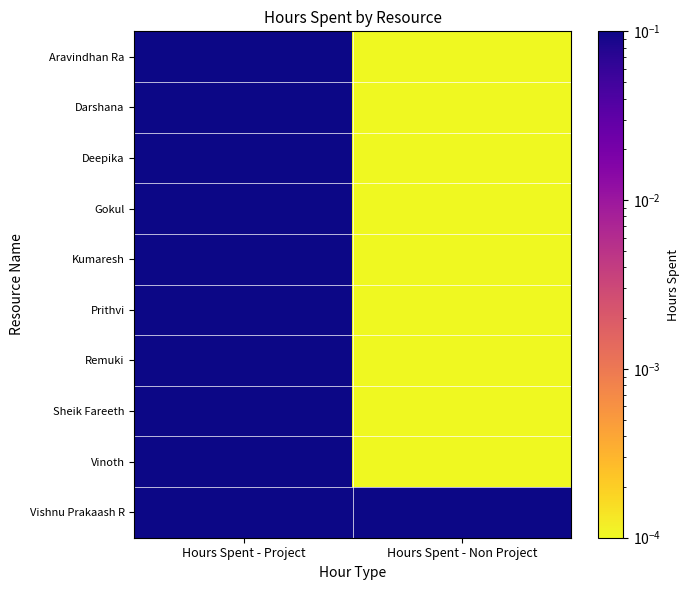

Reading left to right, transcribe all the data shown in this chart.

Aravindhan Ra: Hours Spent - Project=4.0	Hours Spent - Non Project=0.0
Darshana: Hours Spent - Project=4.0	Hours Spent - Non Project=0.0
Deepika: Hours Spent - Project=4.0	Hours Spent - Non Project=0.0
Gokul: Hours Spent - Project=3.5	Hours Spent - Non Project=0.0
Kumaresh: Hours Spent - Project=4.0	Hours Spent - Non Project=0.0
Prithvi: Hours Spent - Project=4.0	Hours Spent - Non Project=0.0
Remuki: Hours Spent - Project=4.0	Hours Spent - Non Project=0.0
Sheik Fareeth: Hours Spent - Project=4.0	Hours Spent - Non Project=0.0
Vinoth: Hours Spent - Project=4.0	Hours Spent - Non Project=0.0
Vishnu Prakaash R: Hours Spent - Project=3.5	Hours Spent - Non Project=0.5